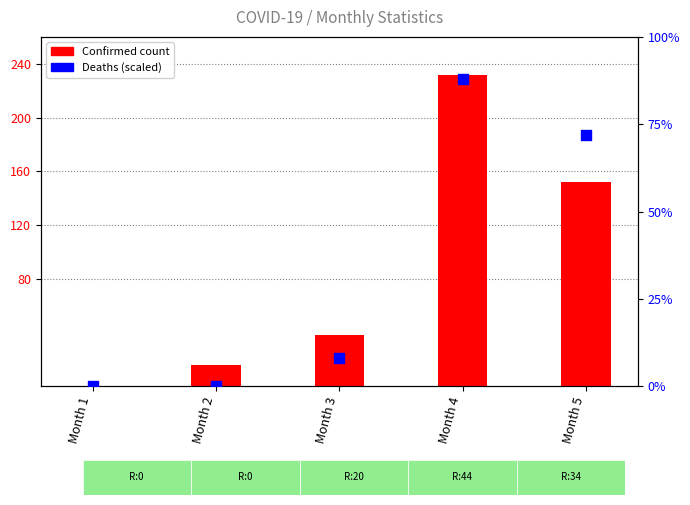

What is the total value across all series at Month 2?

16